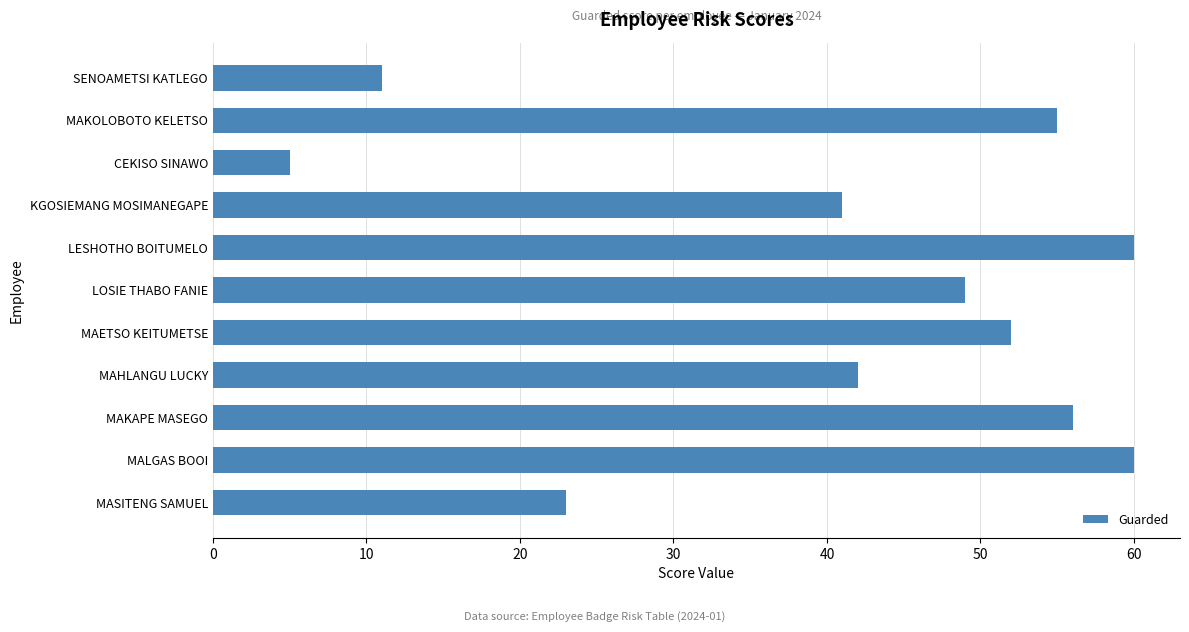

What is the sum of all values?

454